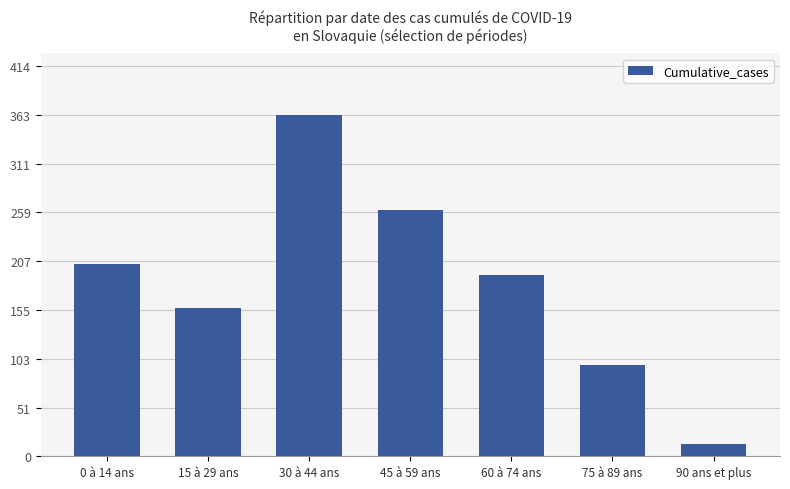

Rank the categories by value from lowest to highest.

90 ans et plus, 75 à 89 ans, 15 à 29 ans, 60 à 74 ans, 0 à 14 ans, 45 à 59 ans, 30 à 44 ans